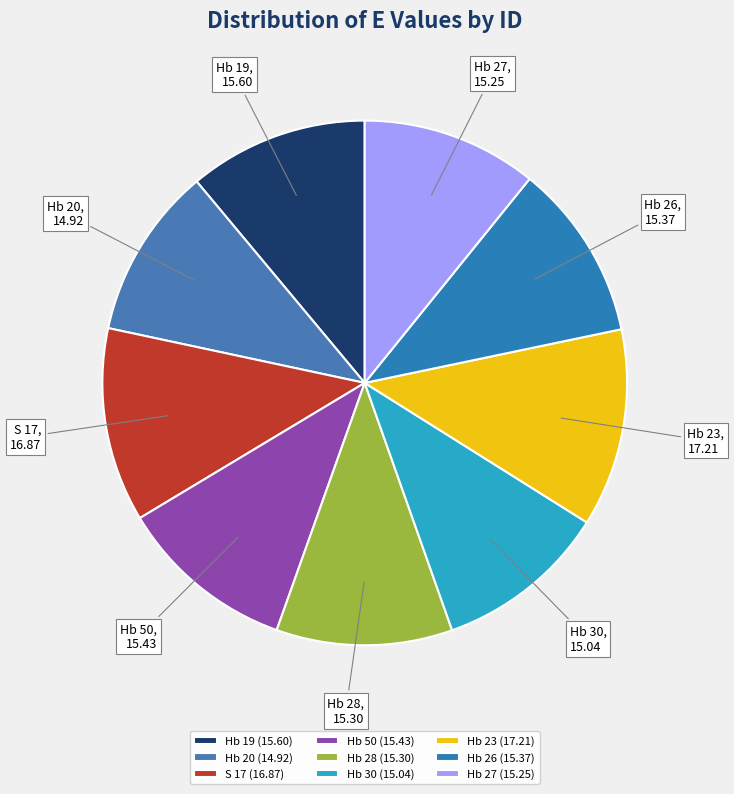

To the nearest percent, what portion does Hb 19 represent?

11%